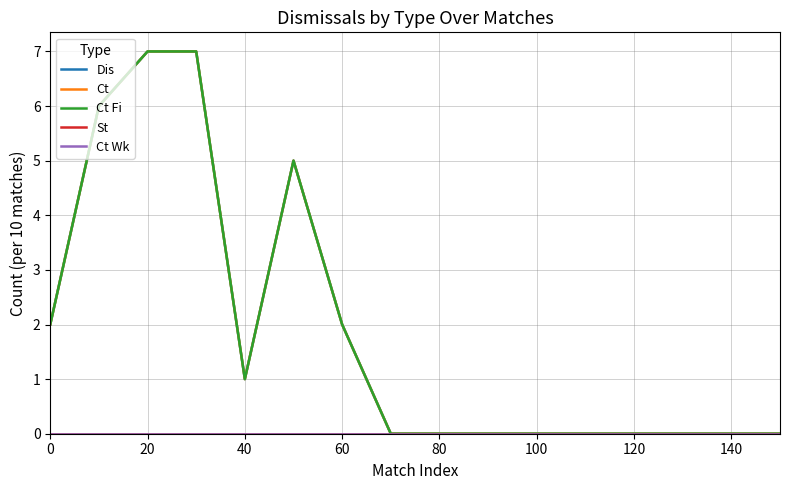

True or false: Ct Wk has more than 0 interior local peaks.

False